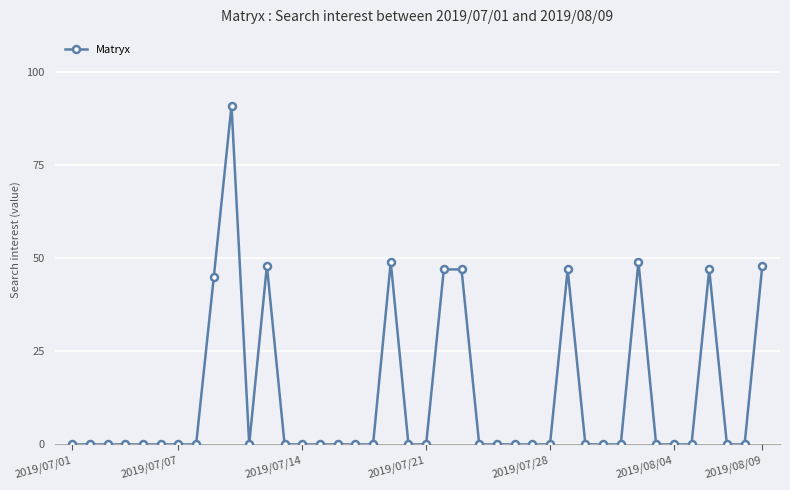

What is the maximum value shown in the chart?

91